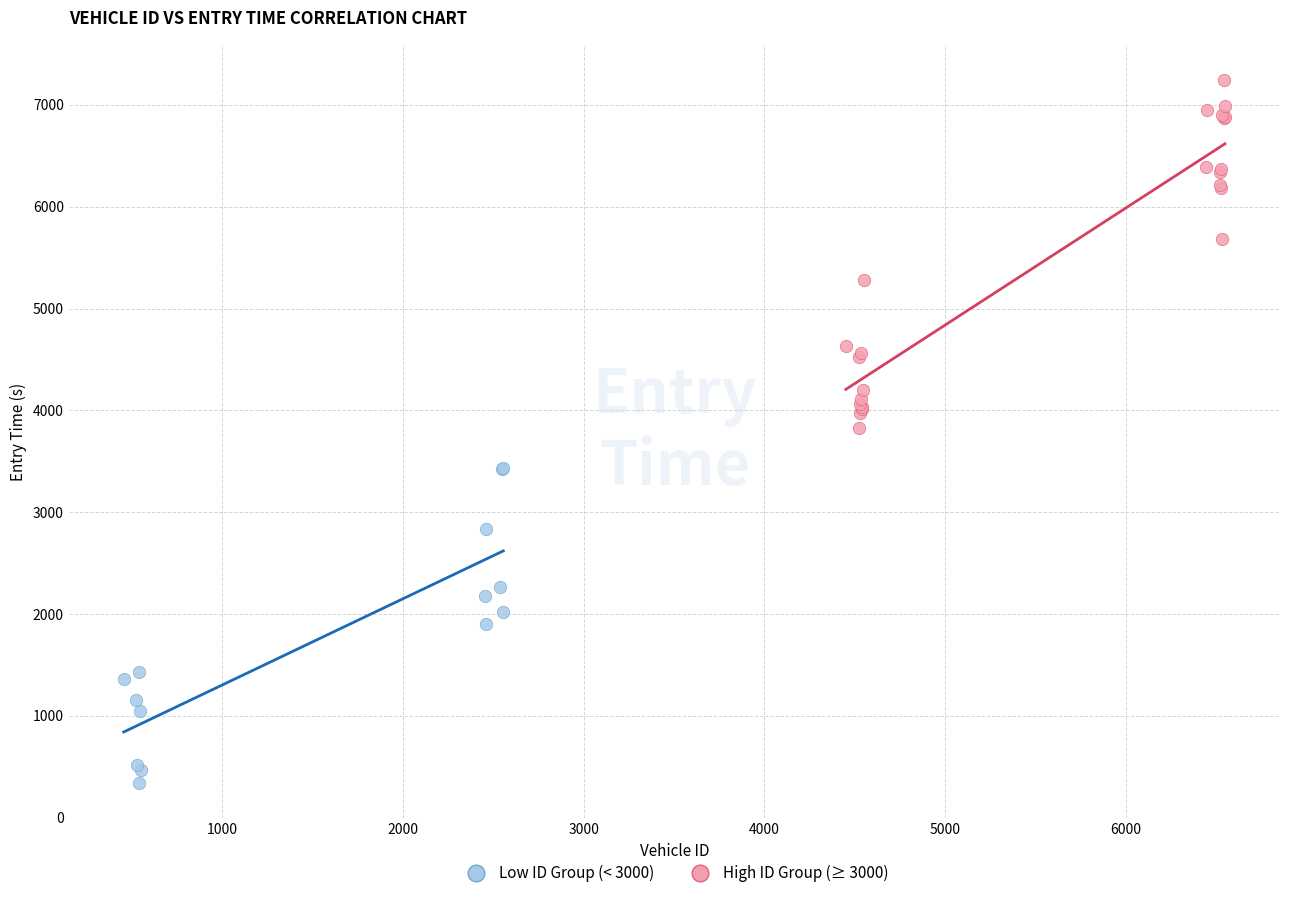

Which series contains the lowest Y value?

Low ID Group (< 3000)